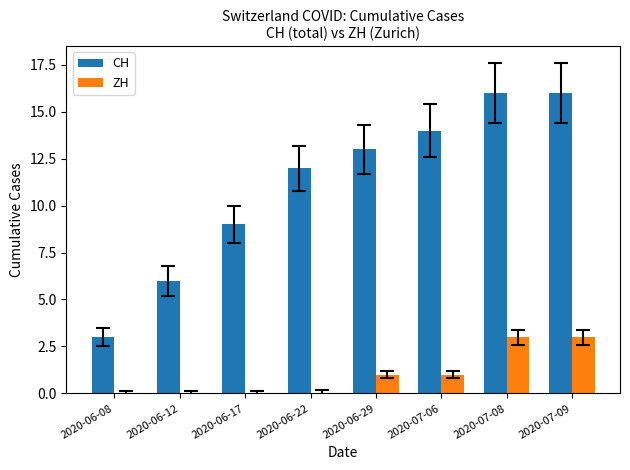

What is the sum of all ZH values?

8